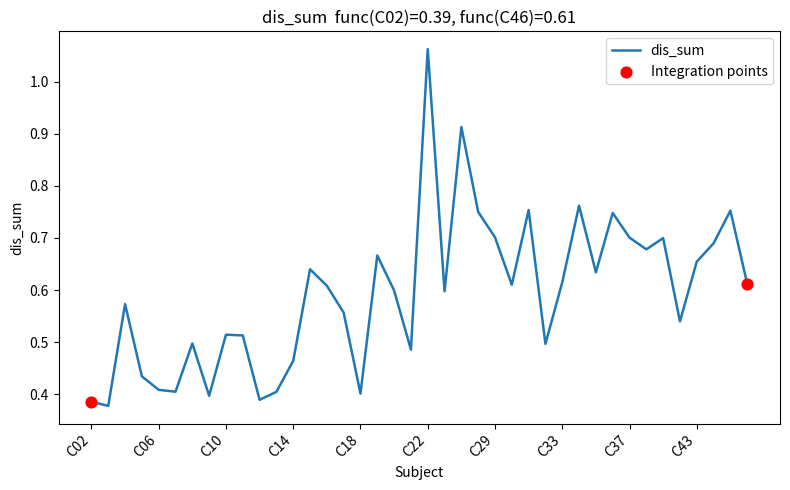

How many lines are shown in the chart?

1